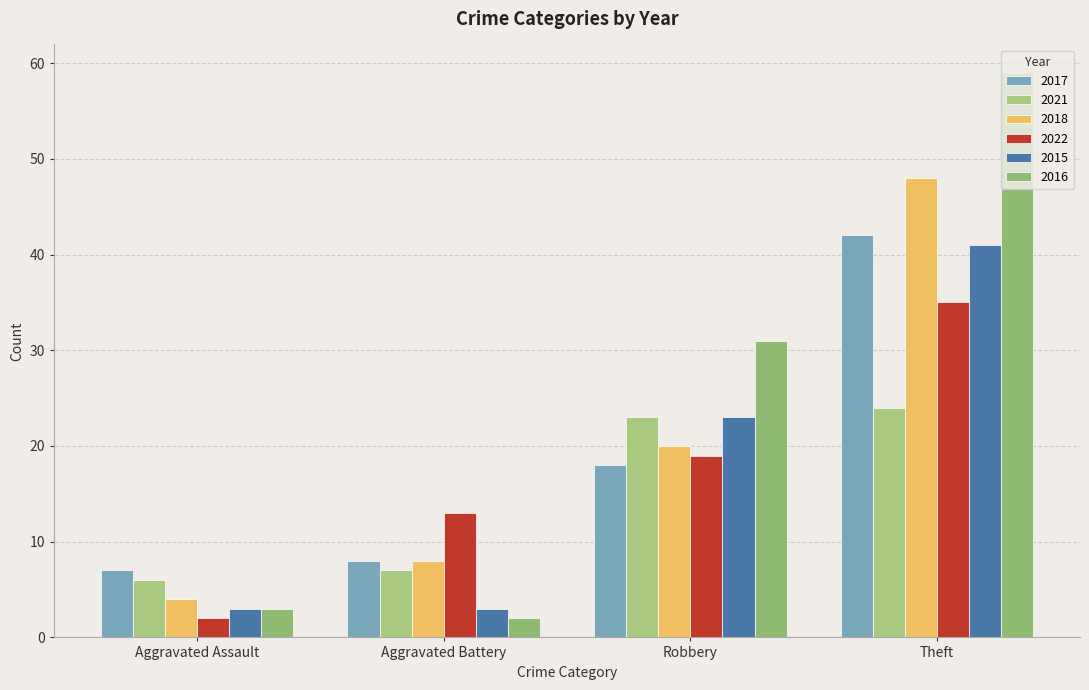

What is the difference between the second highest and minimum values in the 2021 series?

17